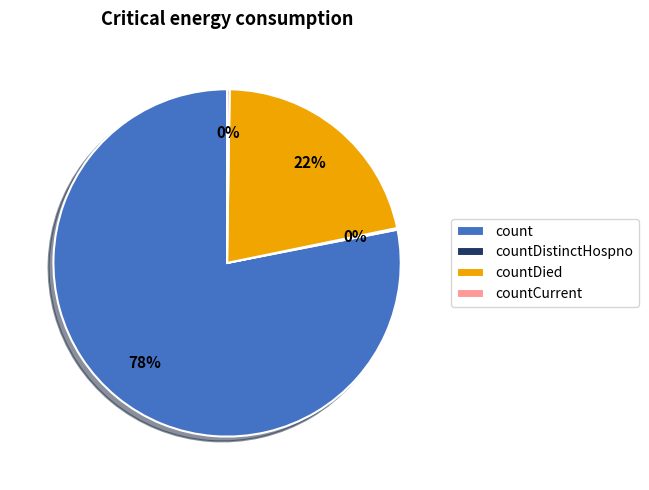

Do count and countDied together represent more than half of the pie?

Yes